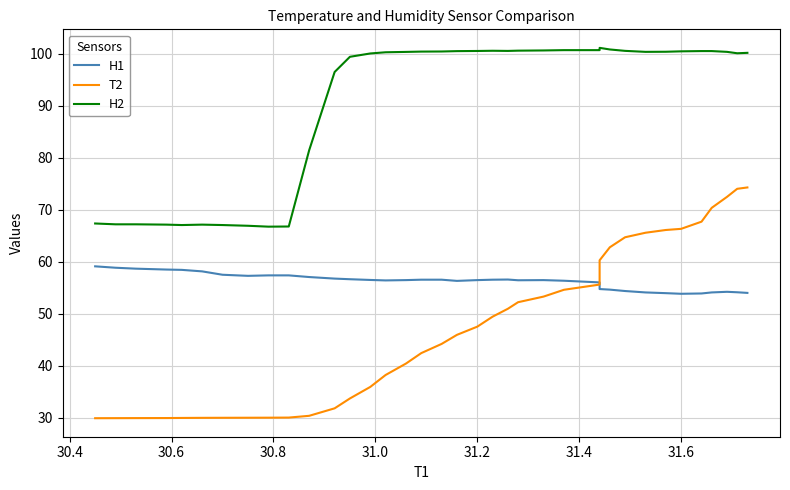

Reading right to left, extract all data points from this chart.

H1: 54.0	54.1	54.2	54.1	53.9	53.9	54.0	54.1	54.4	54.7	54.8	54.9	55.0	55.4	56.0	56.4	56.5	56.5	56.6	56.6	56.5	56.3	56.6	56.6	56.5	56.4	56.5	56.7	56.8	57.1	57.4	57.4	57.3	57.5	58.2	58.5	58.5	58.7	58.9	59.1
T2: 74.3	74.0	72.5	70.4	67.7	66.3	66.1	65.6	64.7	62.8	60.3	58.7	57.6	56.6	55.6	54.6	53.3	52.2	51.0	49.5	47.5	46.0	44.2	42.5	40.4	38.2	36.0	33.7	31.8	30.4	30.1	30.0	30.0	30.0	30.0	30.0	30.0	29.9	29.9	29.9
H2: 100.2	100.1	100.4	100.5	100.5	100.5	100.4	100.4	100.6	100.8	101.2	101.1	101.0	100.8	100.7	100.7	100.7	100.6	100.6	100.6	100.6	100.5	100.5	100.4	100.4	100.3	100.1	99.4	96.5	81.5	66.8	66.8	66.9	67.1	67.2	67.1	67.2	67.2	67.2	67.4